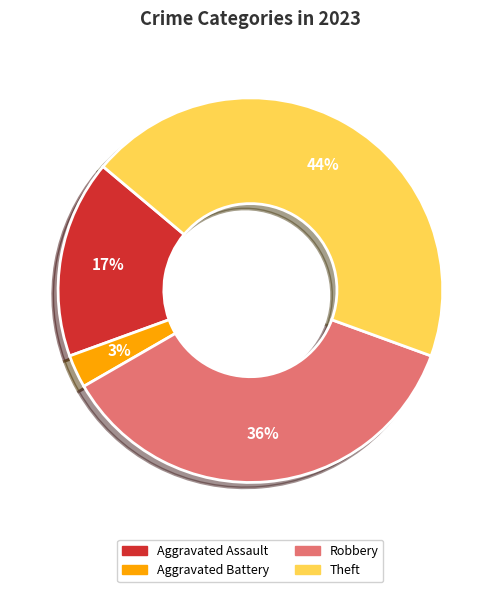

How many slices are in this pie chart?

4